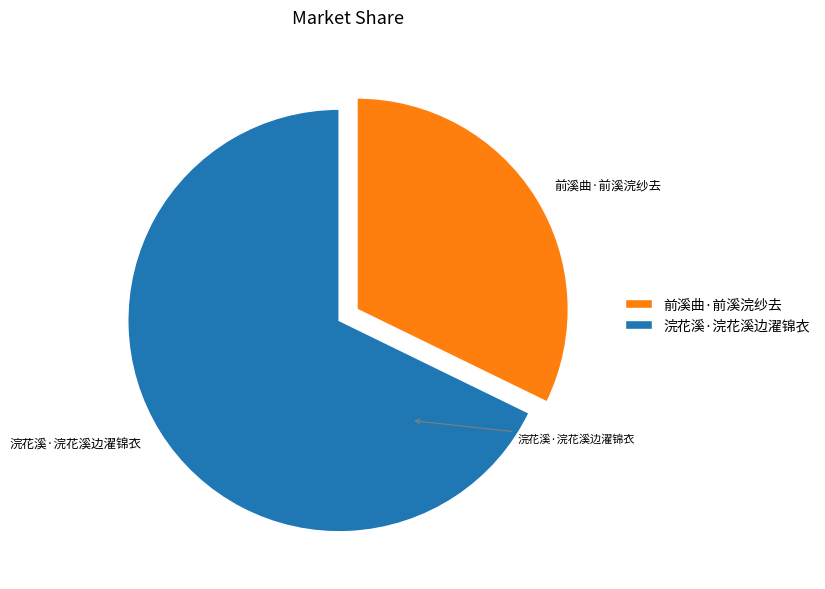

Which slice is the smallest?

前溪曲·前溪浣纱去